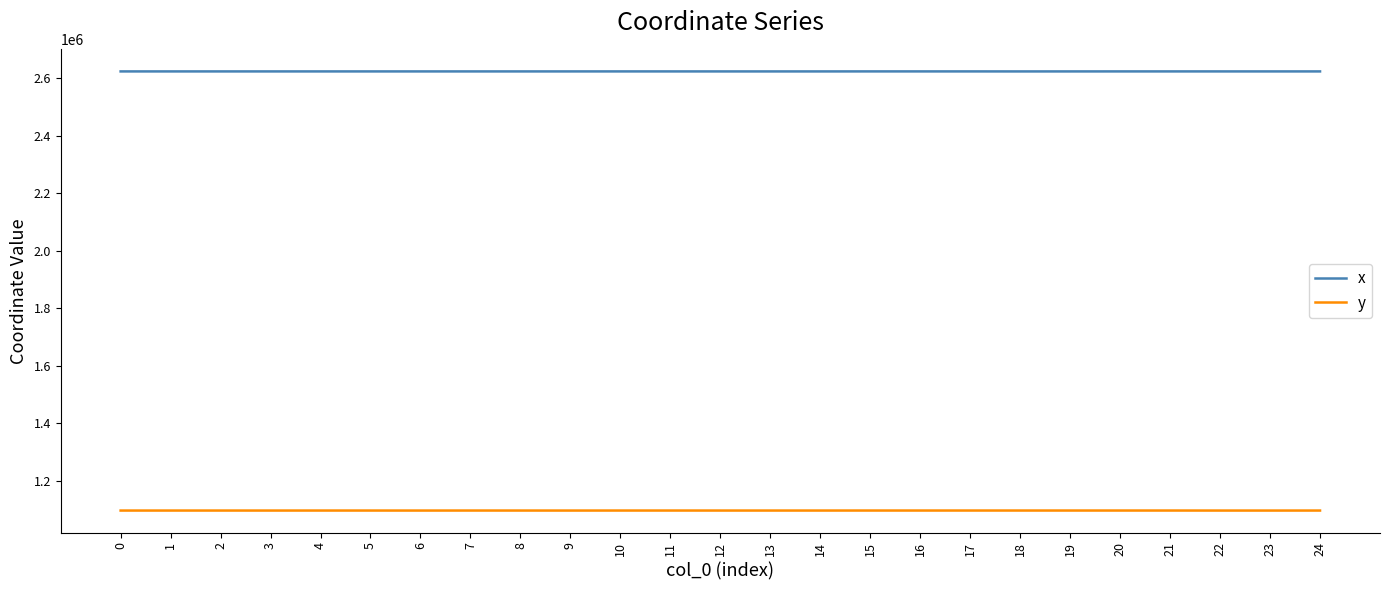

What value does the x series have at 19?

2623729.5